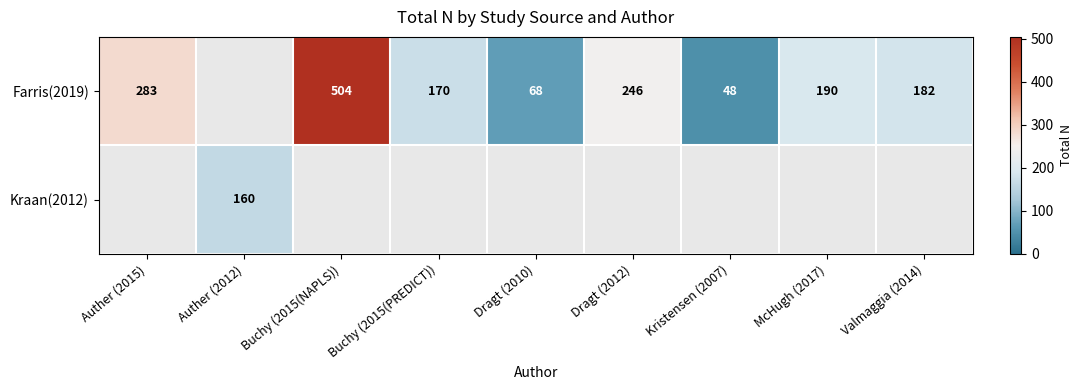

What is the sum of the Farris(2019) values at Buchy (2015(PREDICT)) and Auther (2015)?

453